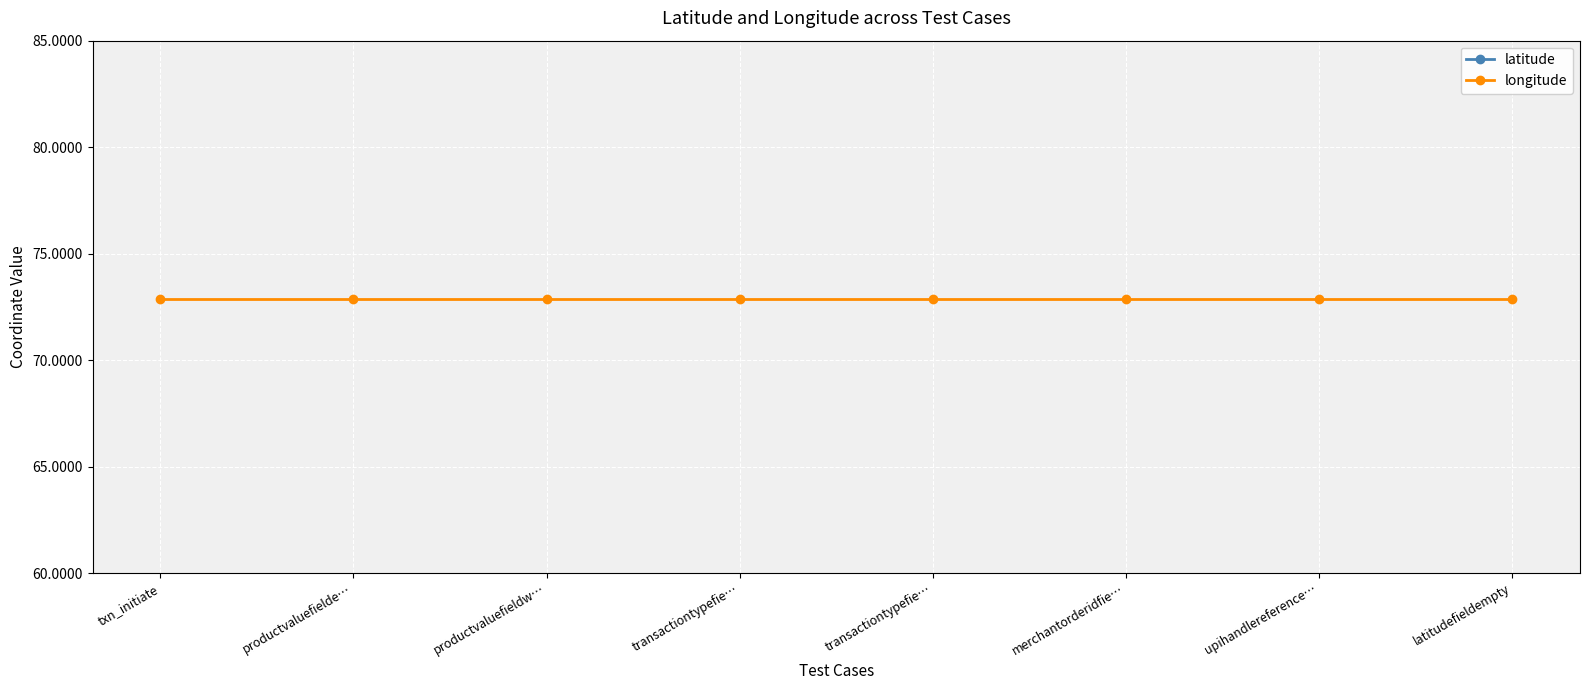

What is the label of the 6th point from the right?

productvaluefieldw…